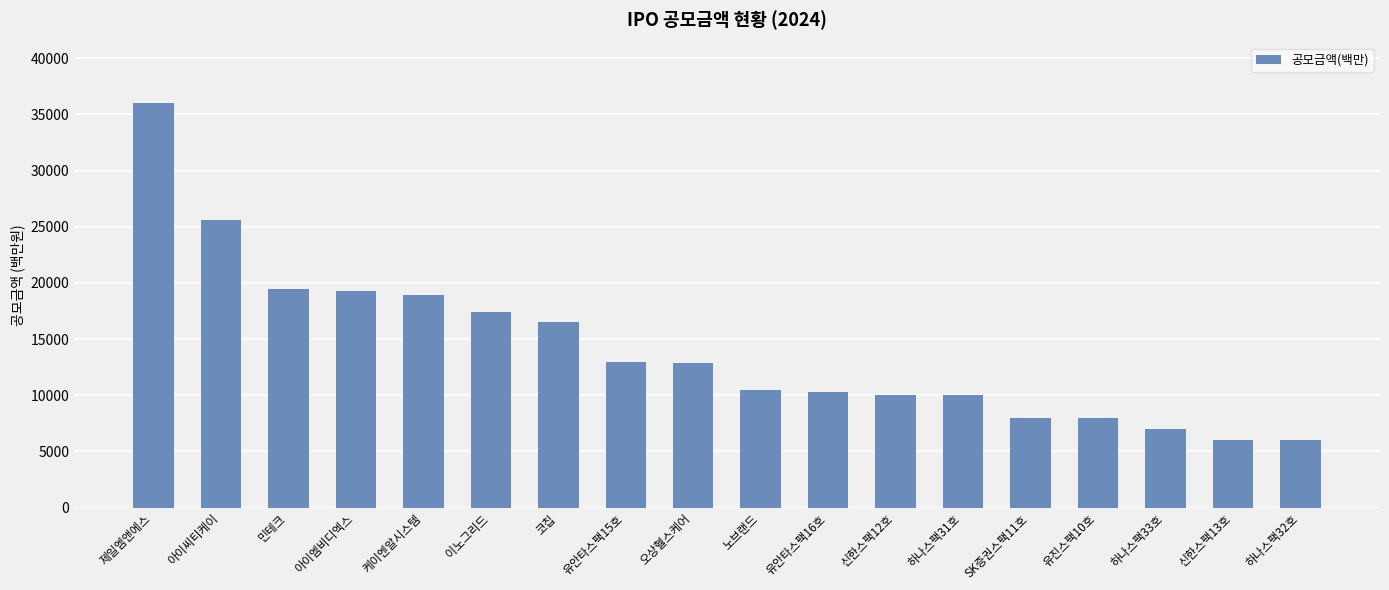

What is the value of the 10th bar from the left?

10440